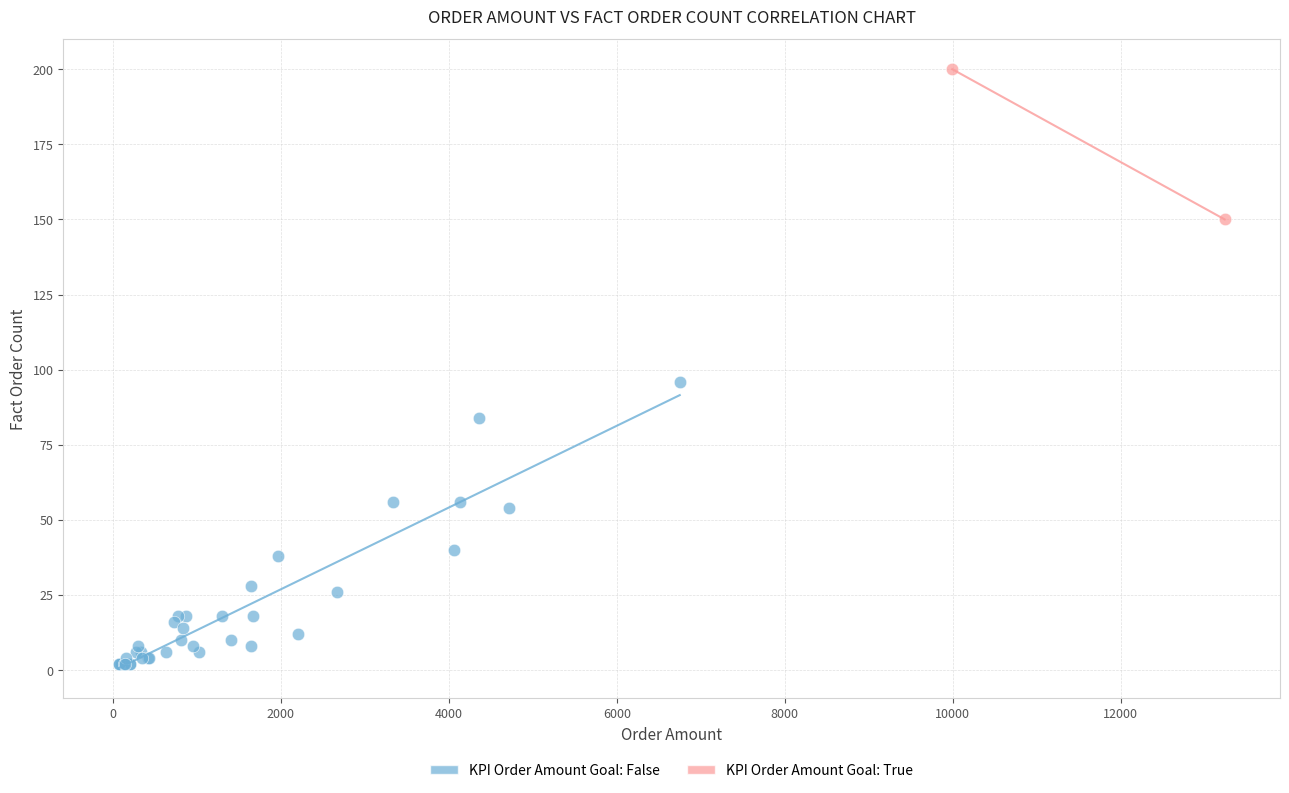

What are all the series names shown in the legend?

KPI Order Amount Goal: False, KPI Order Amount Goal: True